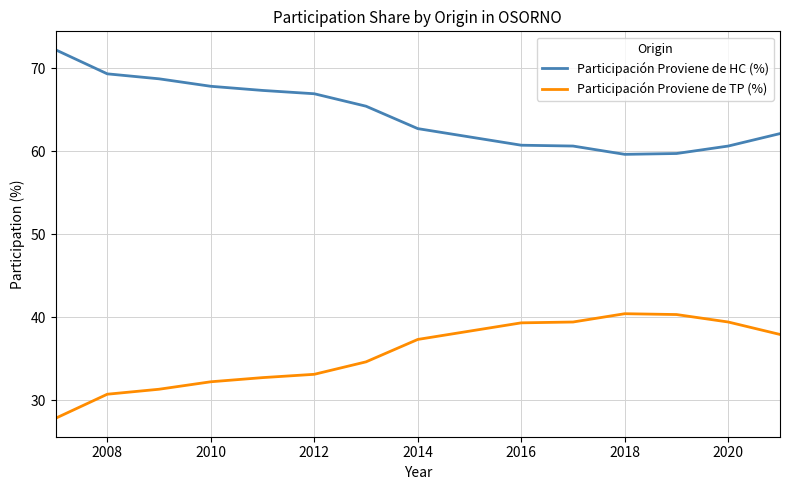

True or false: Participación Proviene de TP (%) and Participación Proviene de HC (%) cross at least once.

False